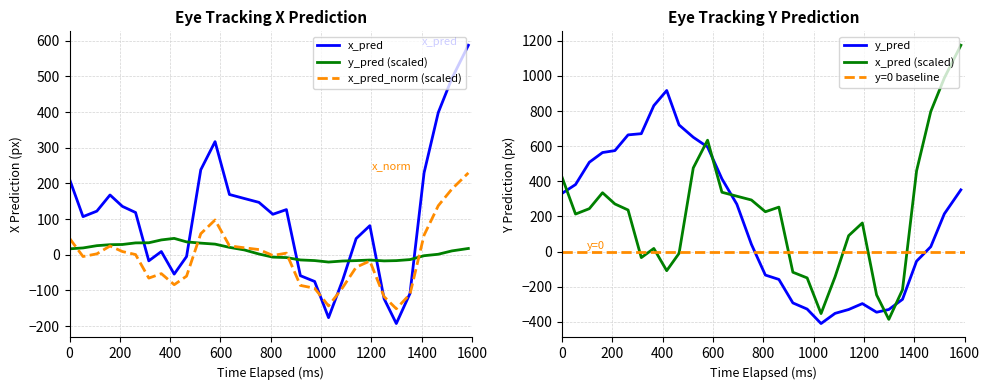

What is the lowest value of the y_pred series?

-409.6